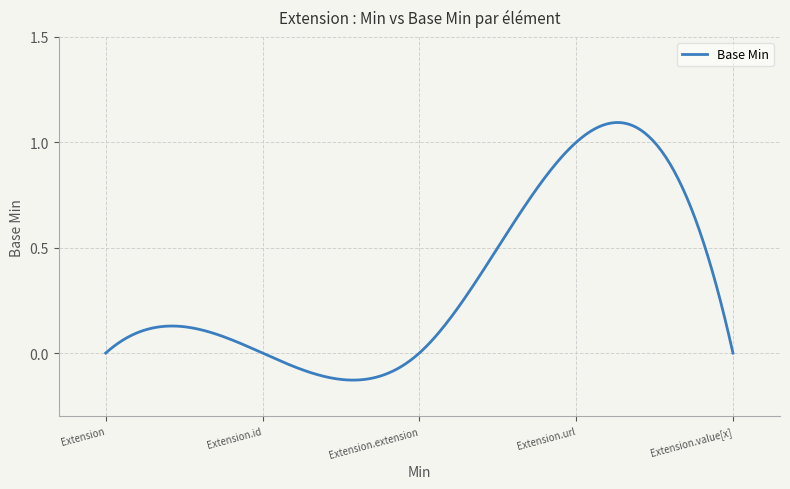

True or false: the data has more than 1 interior local peaks.

True